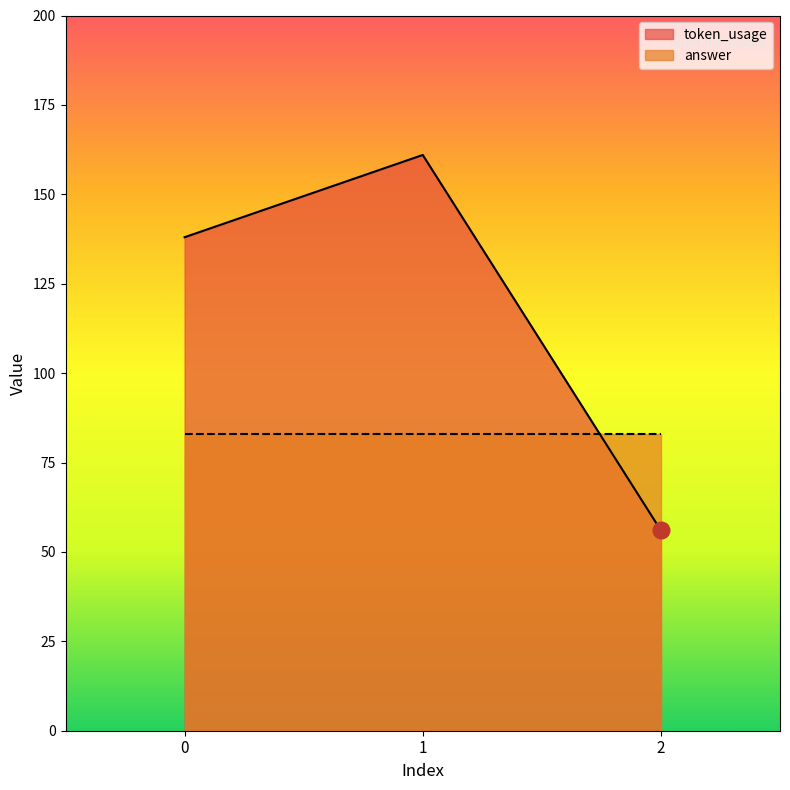

Count the number of categories in the chart.

3